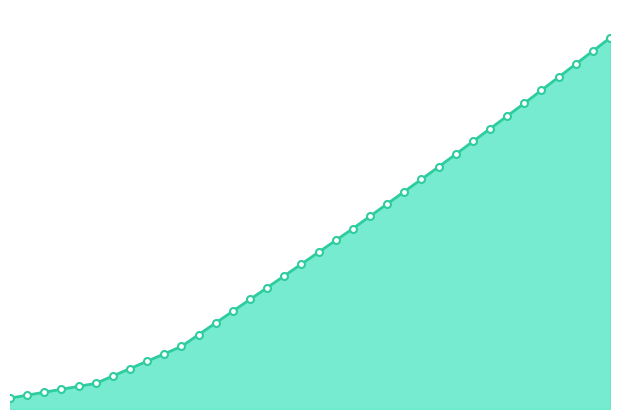

Is this an area chart (filled region under the line)?

Yes